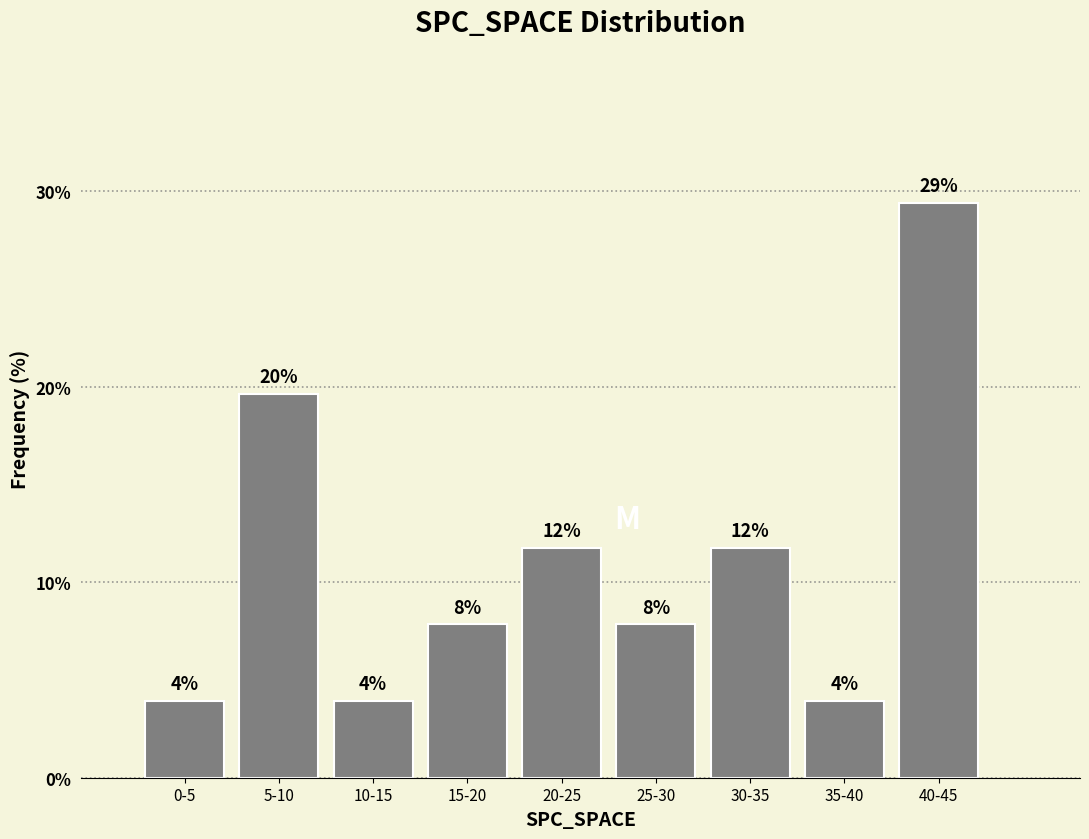

How many bars are there in total?

9